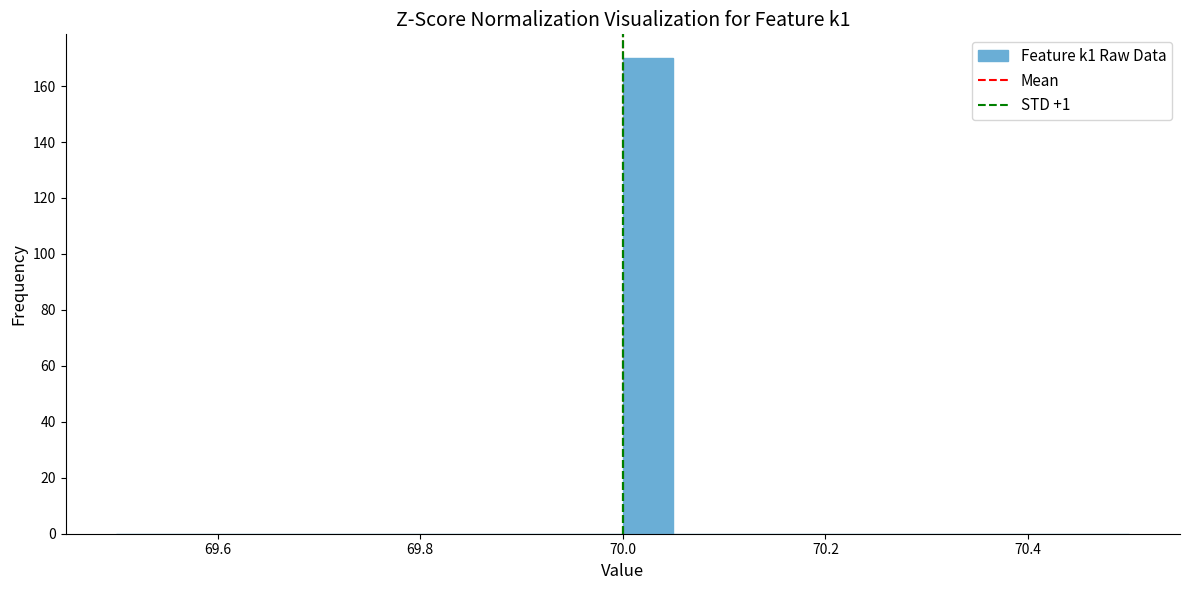

Around what value on the x-axis is the tallest bar? Give the approximate position of its centre, as read against the axis.

70.02